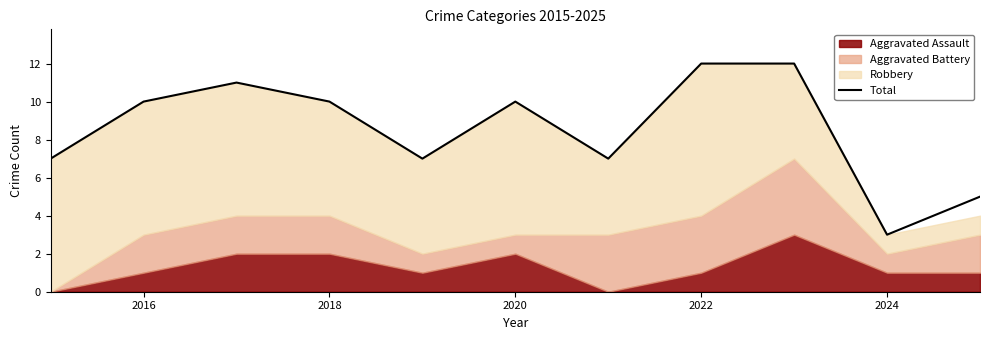

Is it true that Total equals 7 at 2016?

False